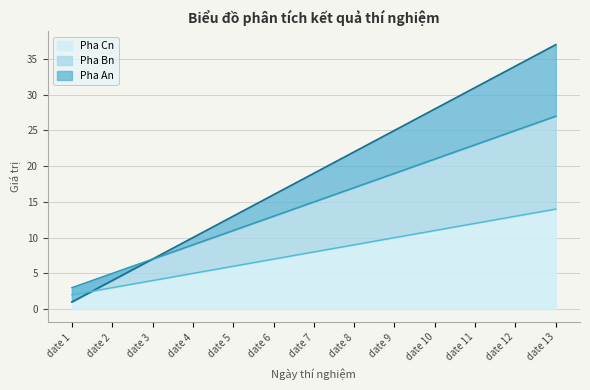

What is the total value across all series at date 9?

54